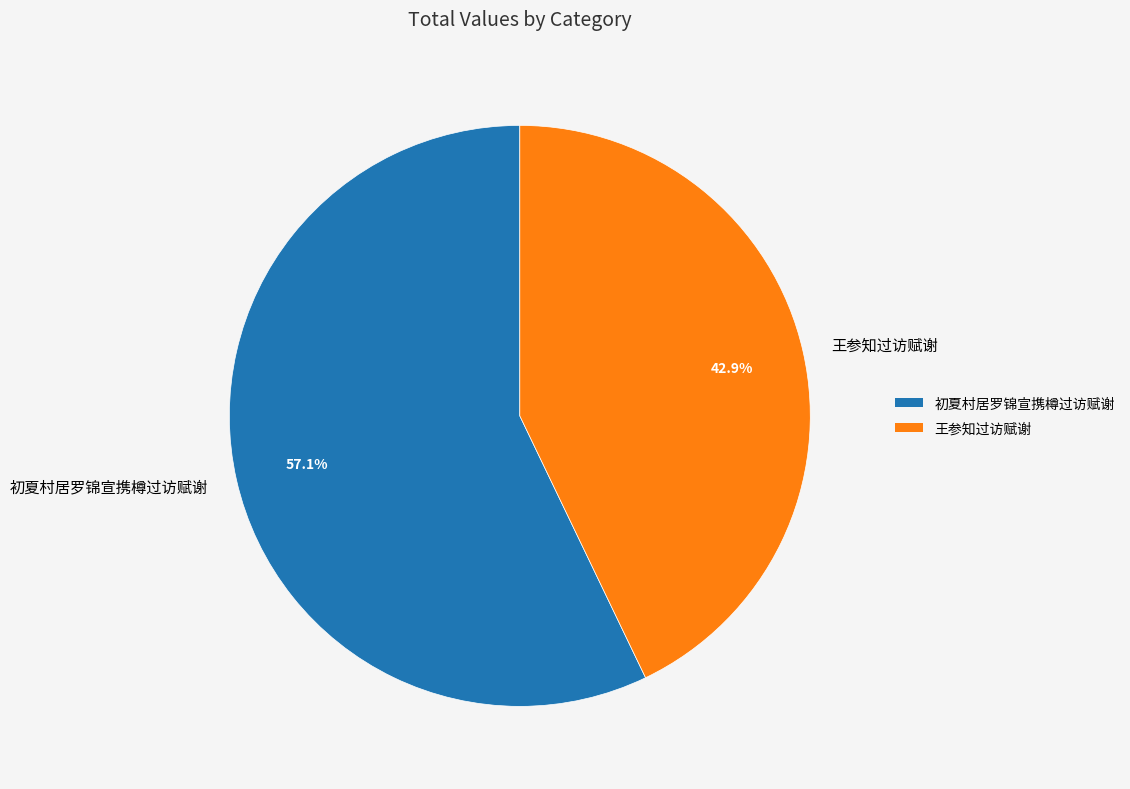

Is 王参知过访赋谢 the majority of the pie?

No